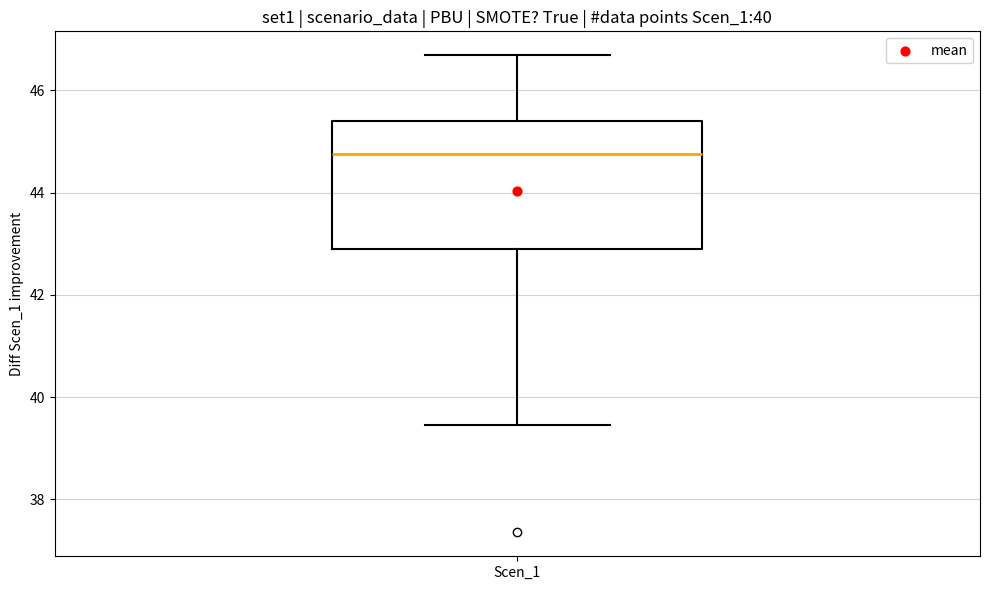

Where is the lower edge of the box for Scen_1 on the y-axis? The values are not printed on the chart, so give them approximately, as read against the axis.

43.0